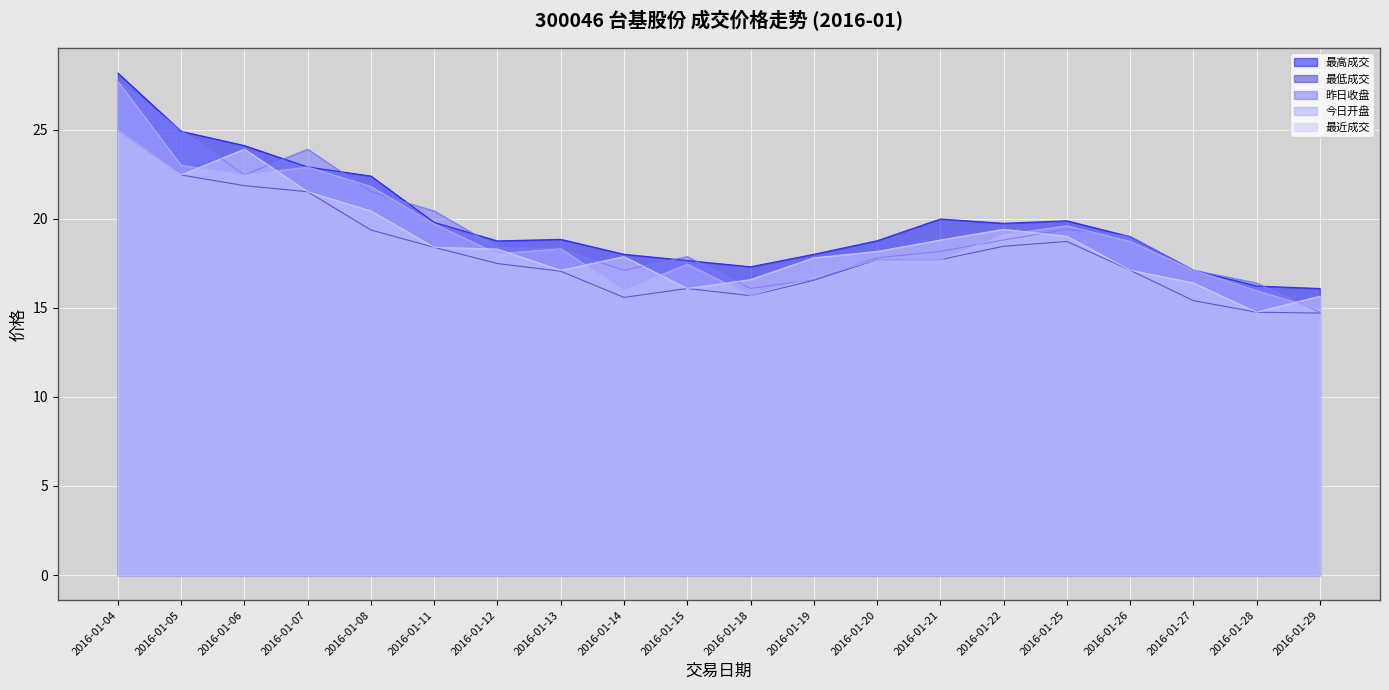

What is the value of the 昨日收盘 point at the 11th from the left?

16.1